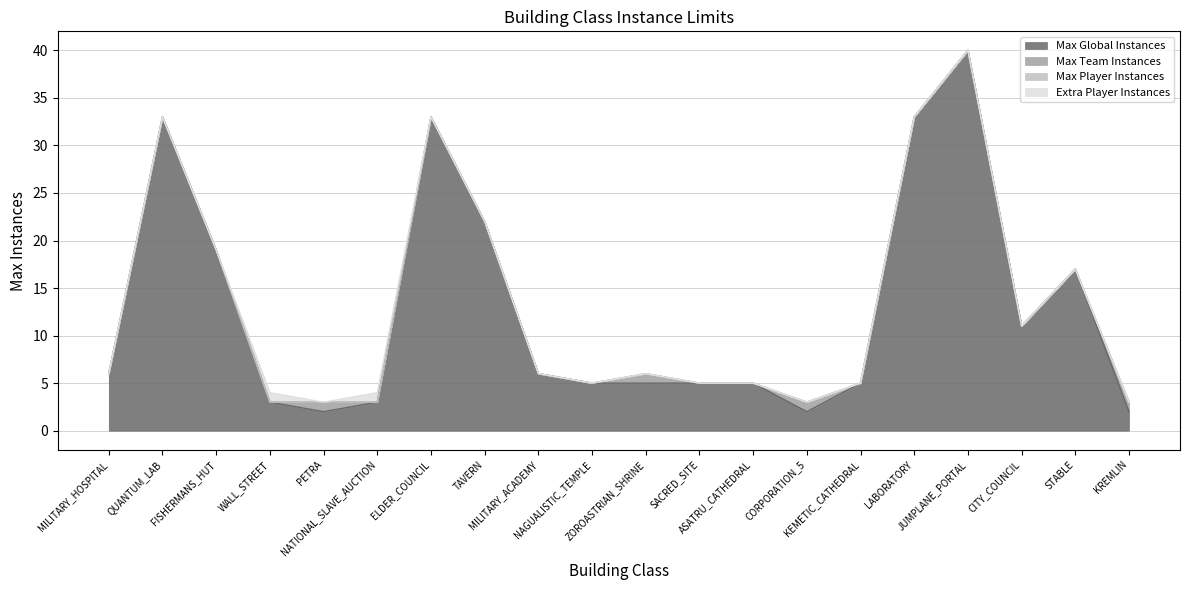

Reading left to right, list all the values displayed in this chart.

Max Global Instances: 6	33	19	3	2	3	33	22	6	5	5	5	5	2	5	33	40	11	17	2
Max Team Instances: 0	0	0	0	1	0	0	0	0	0	1	0	0	1	0	0	0	0	0	1
Max Player Instances: 0	0	0	0	0	0	0	0	0	0	0	0	0	0	0	0	0	0	0	0
Extra Player Instances: 0	0	0	1	0	1	0	0	0	0	0	0	0	0	0	0	0	0	0	0